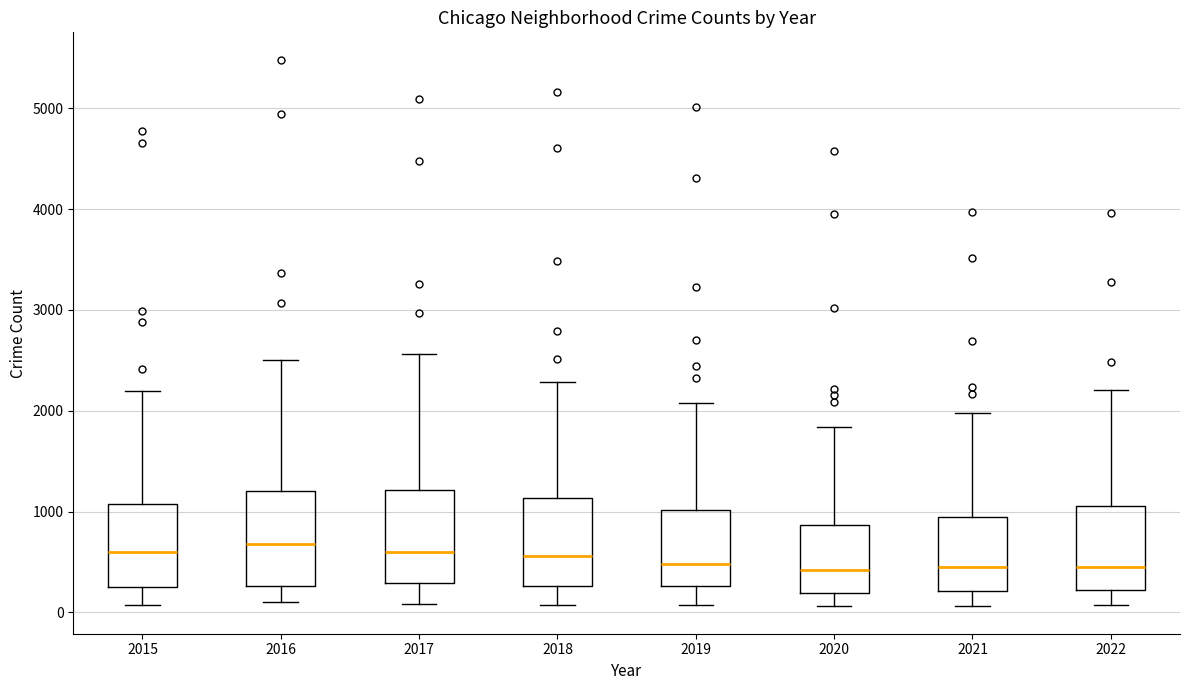

Where does the median line of the box at x = 2016 sit on the y-axis? The values are not printed on the chart, so give them approximately, as read against the axis.

700